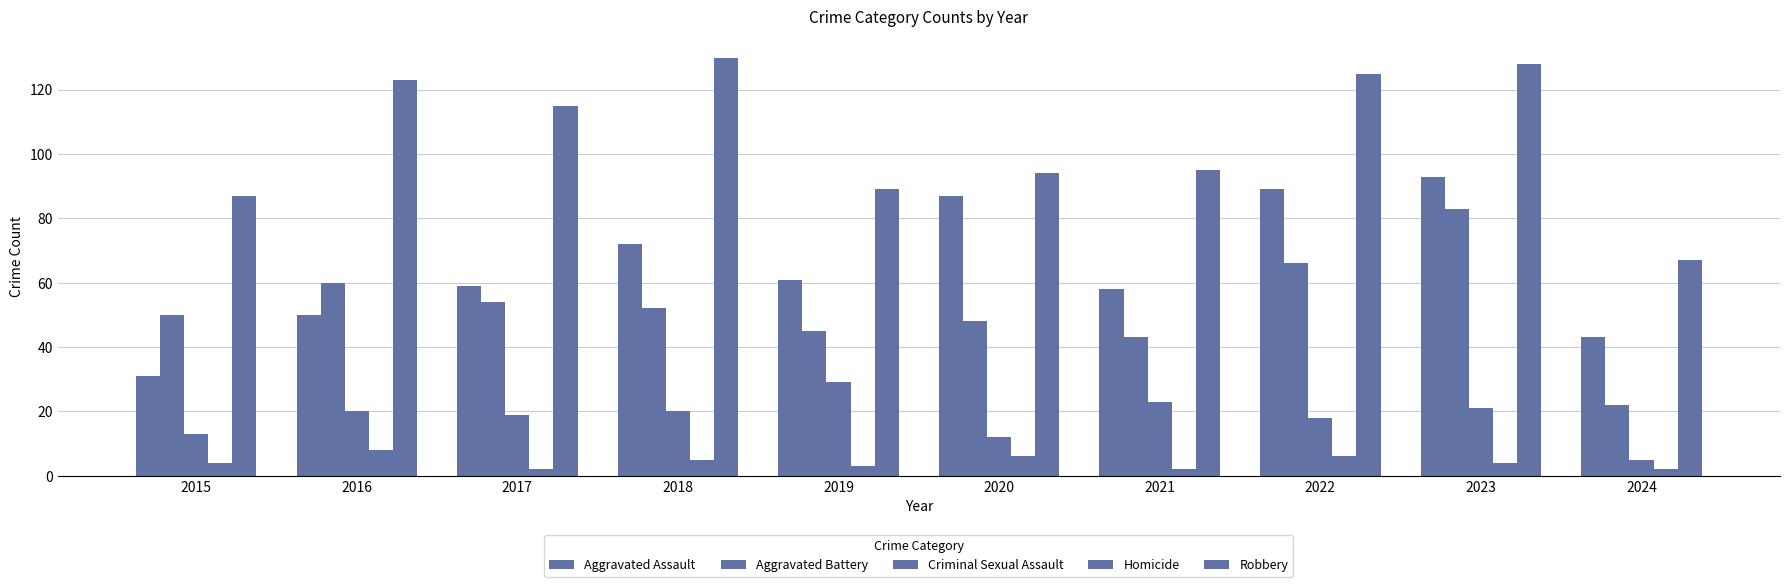

How many series are shown in this chart?

5